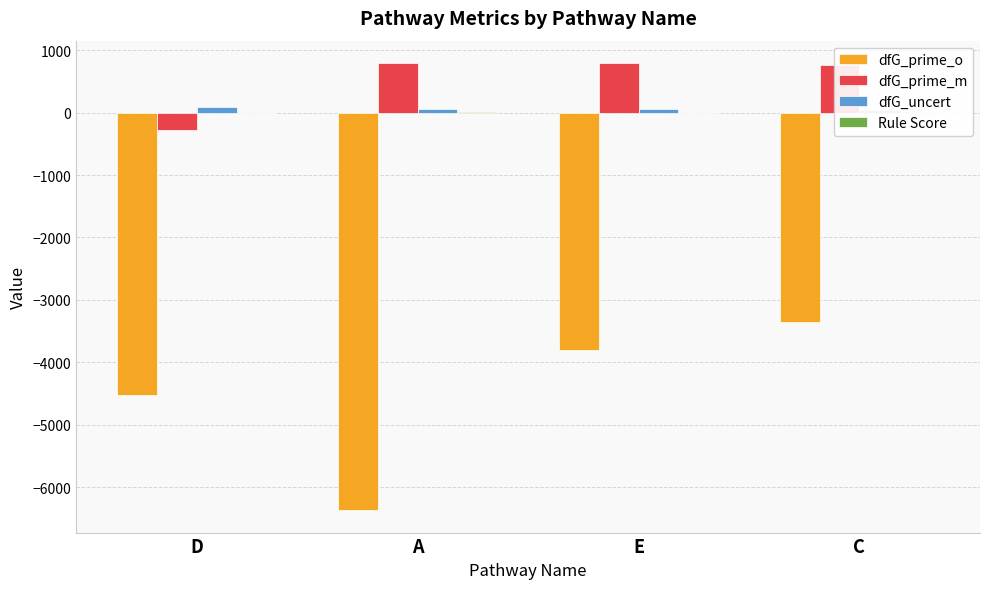

Which series has the largest range (max minus min)?

dfG_prime_o